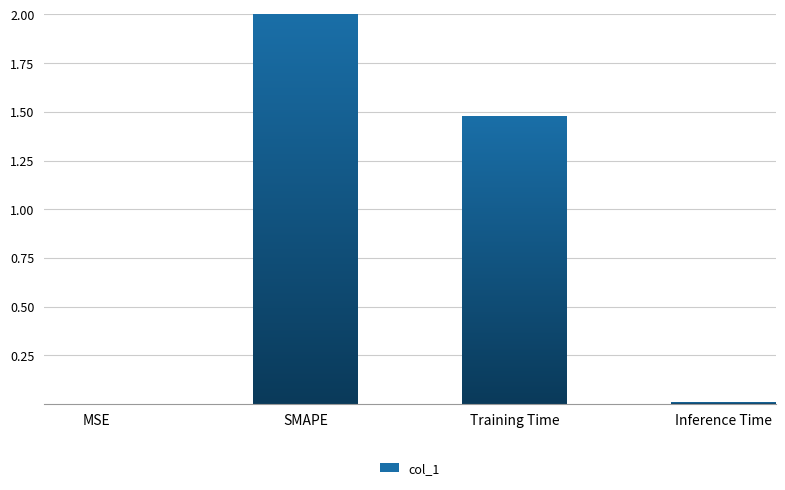

What is the sum of the values at SMAPE and Inference Time?

2.0